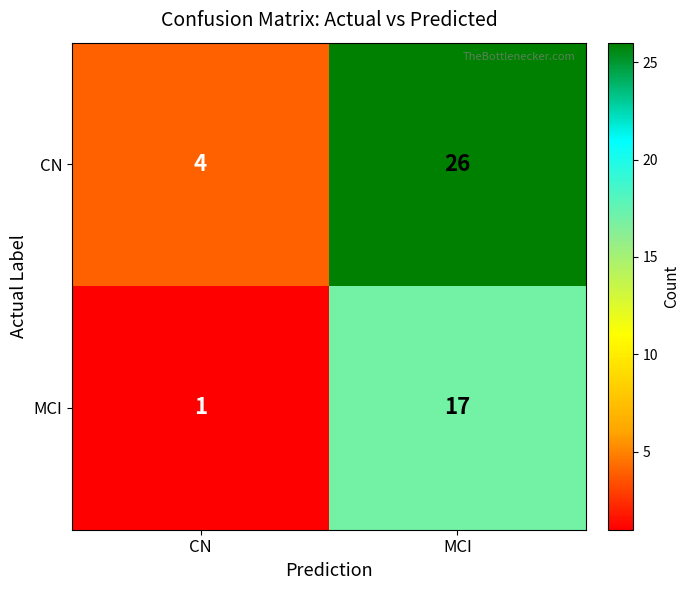

Rank the series at CN from highest to lowest value.

CN, MCI